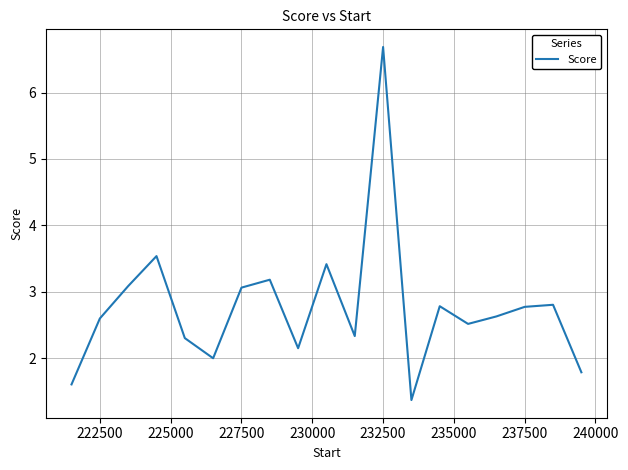

What is the greatest value displayed?

6.7